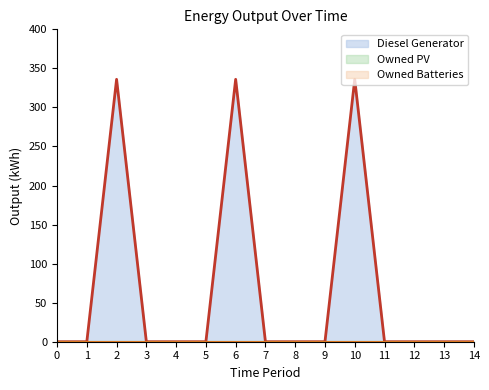

Reading left to right, transcribe all the data shown in this chart.

Diesel Generator: 0	0	336	0	0	0	336	0	0	0	336	0	0	0	0
Owned PV: 0	0	0	0	0	0	0	0	0	0	0	0	0	0	0
Owned Batteries: 0	0	0	0	0	0	0	0	0	0	0	0	0	0	0